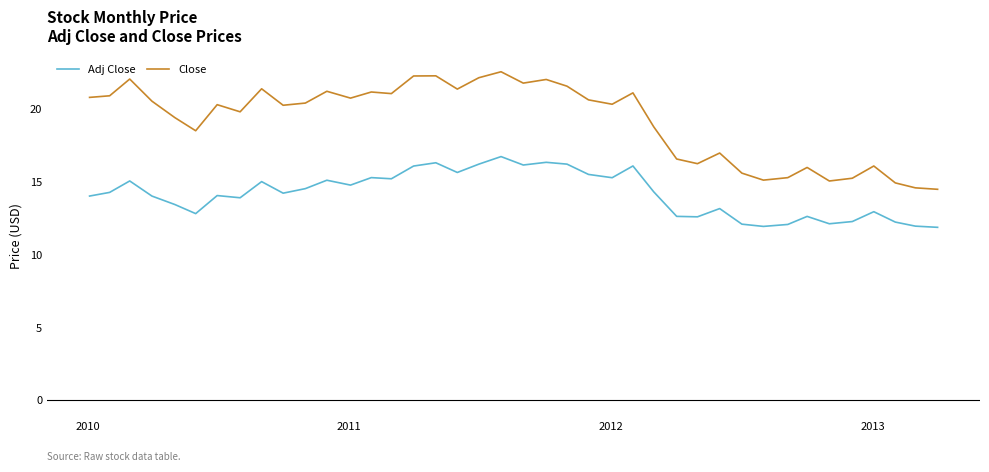

How many lines are shown in the chart?

2